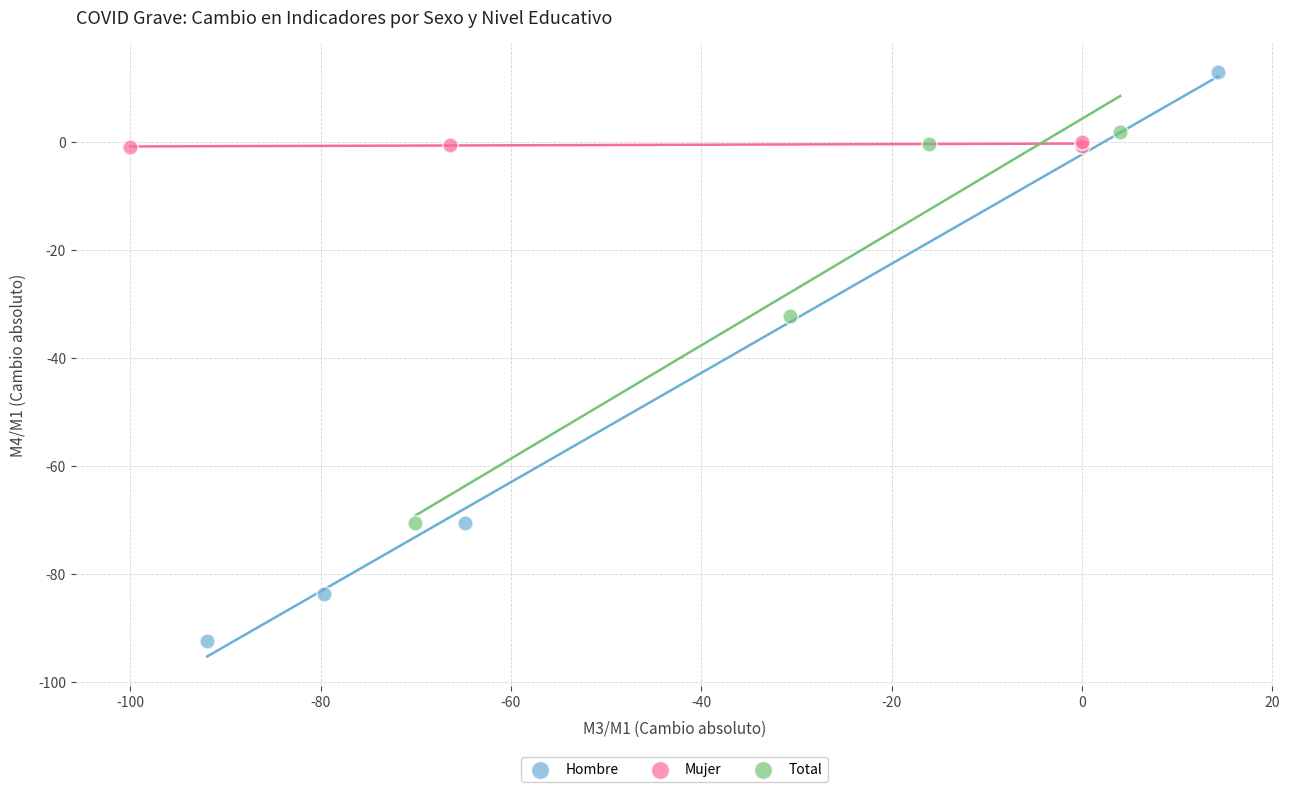

Which series contains the lowest Y value?

Hombre